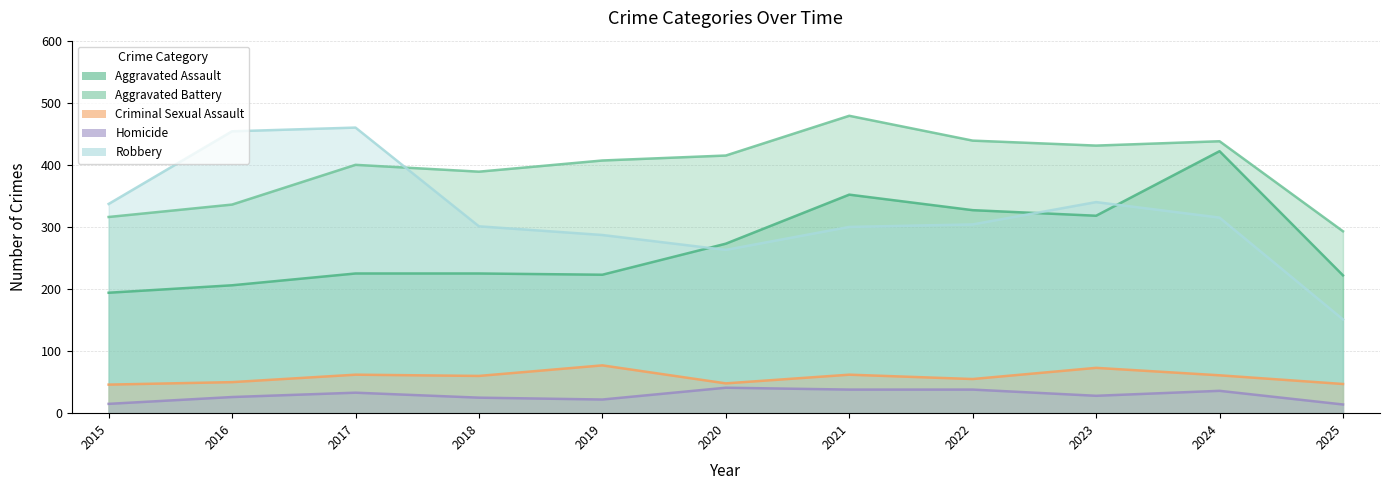

How many times do Robbery and Aggravated Battery cross each other?

1